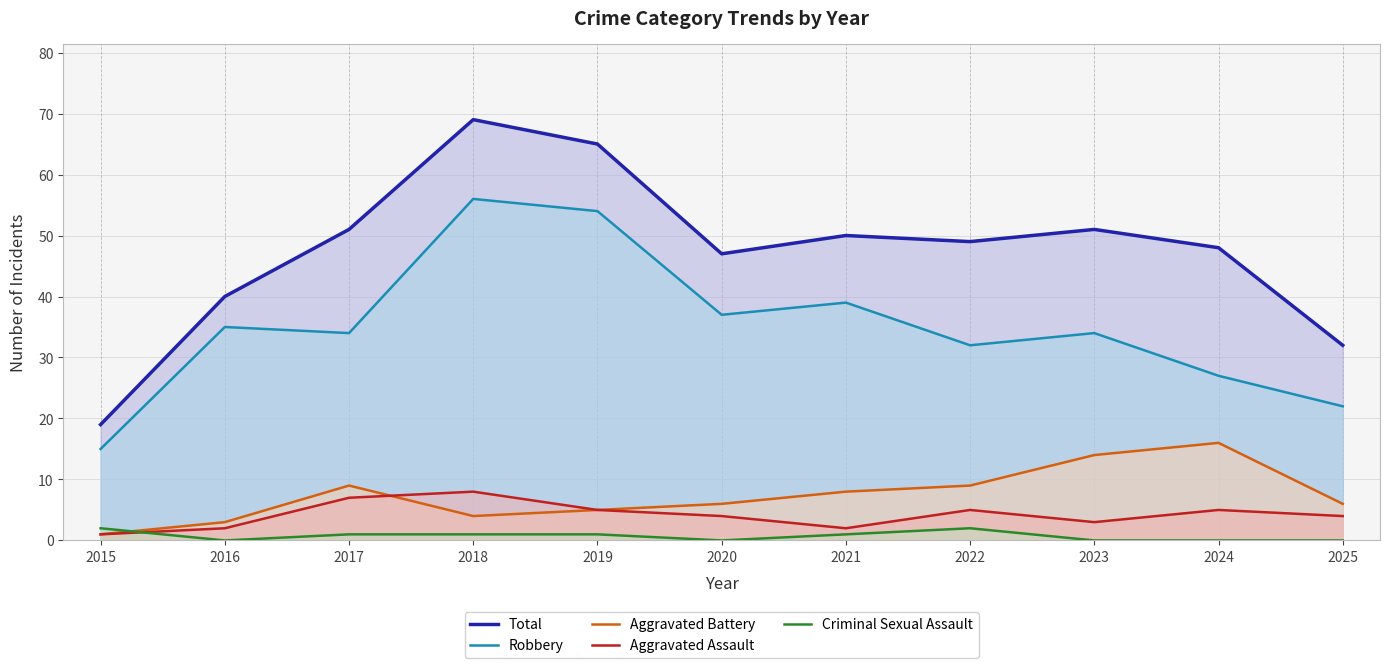

Rank the series by their maximum value, from highest to lowest.

Total, Robbery, Aggravated Battery, Aggravated Assault, Criminal Sexual Assault